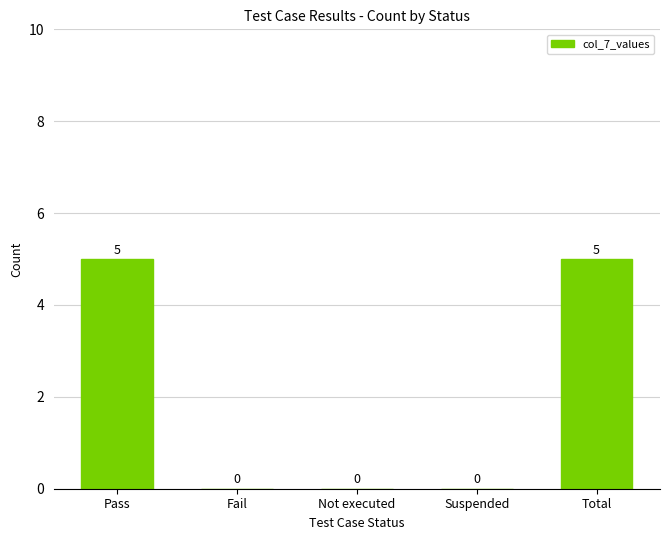

What is the maximum value shown in the chart?

5